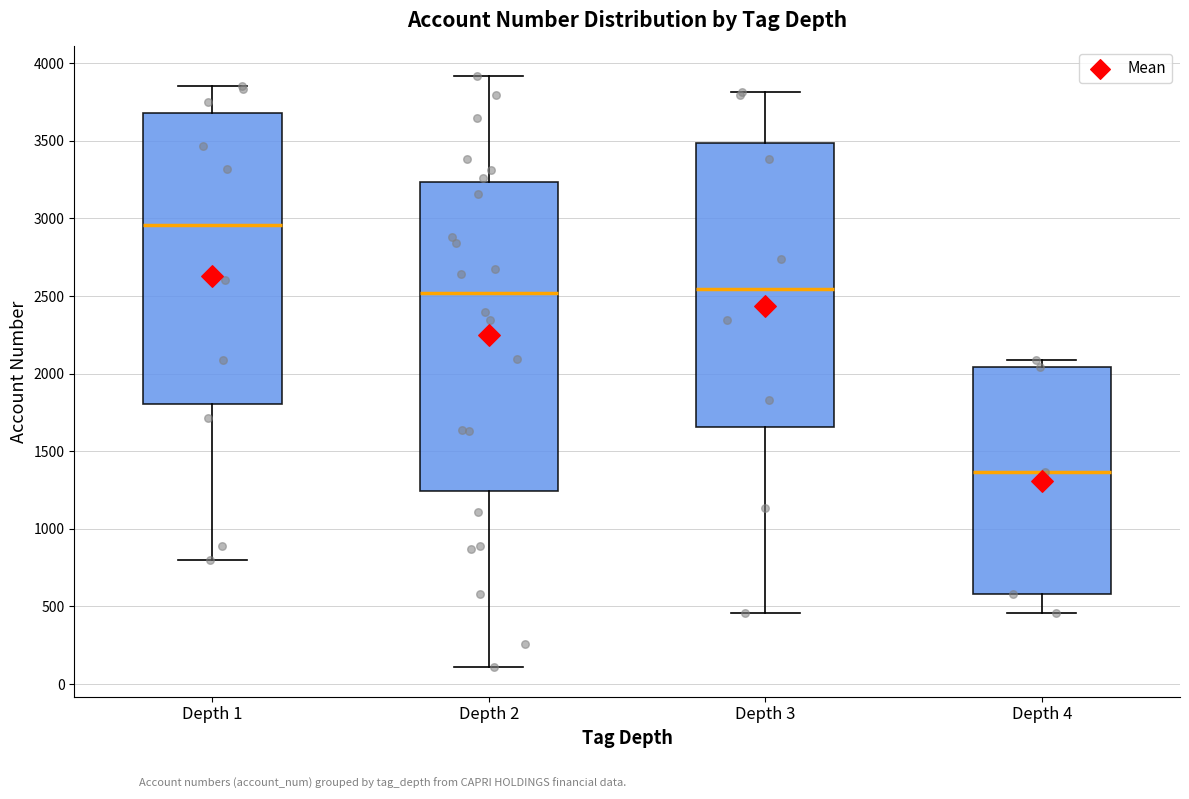

Which box is the tallest, from its lower edge to its upper edge?

Depth 2